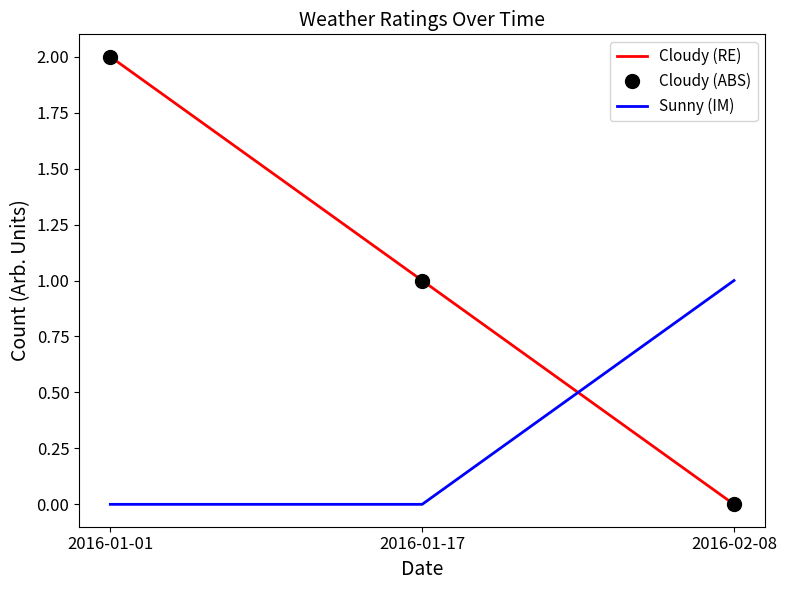

What is the sum of all Cloudy (ABS) values?

3